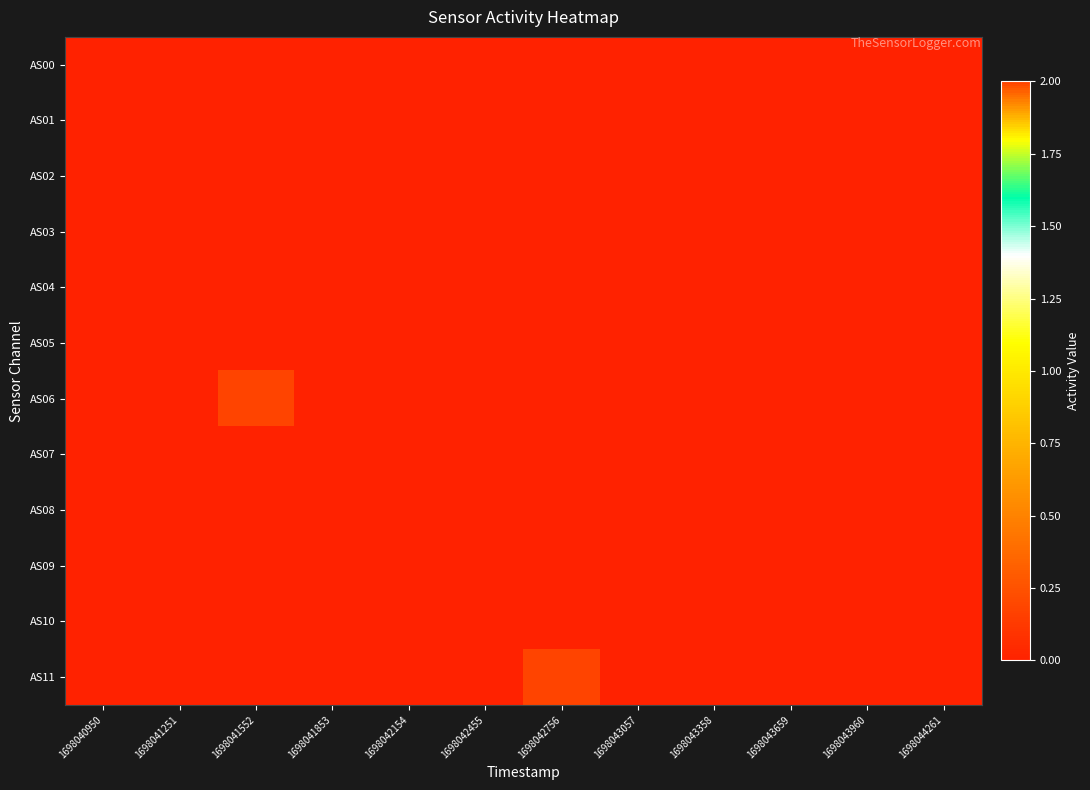

Reading right to left, list all the values displayed in this chart.

AS00: 1698044261=0	1698043960=0	1698043659=0	1698043358=0	1698043057=0	1698042756=0	1698042455=0	1698042154=0	1698041853=0	1698041552=0	1698041251=0	1698040950=0
AS01: 1698044261=0	1698043960=0	1698043659=0	1698043358=0	1698043057=0	1698042756=0	1698042455=0	1698042154=0	1698041853=0	1698041552=0	1698041251=0	1698040950=0
AS02: 1698044261=0	1698043960=0	1698043659=0	1698043358=0	1698043057=0	1698042756=0	1698042455=0	1698042154=0	1698041853=0	1698041552=0	1698041251=0	1698040950=0
AS03: 1698044261=0	1698043960=0	1698043659=0	1698043358=0	1698043057=0	1698042756=0	1698042455=0	1698042154=0	1698041853=0	1698041552=0	1698041251=0	1698040950=0
AS04: 1698044261=0	1698043960=0	1698043659=0	1698043358=0	1698043057=0	1698042756=0	1698042455=0	1698042154=0	1698041853=0	1698041552=0	1698041251=0	1698040950=0
AS05: 1698044261=0	1698043960=0	1698043659=0	1698043358=0	1698043057=0	1698042756=0	1698042455=0	1698042154=0	1698041853=0	1698041552=0	1698041251=0	1698040950=0
AS06: 1698044261=0	1698043960=0	1698043659=0	1698043358=0	1698043057=0	1698042756=0	1698042455=0	1698042154=0	1698041853=0	1698041552=2	1698041251=0	1698040950=0
AS07: 1698044261=0	1698043960=0	1698043659=0	1698043358=0	1698043057=0	1698042756=0	1698042455=0	1698042154=0	1698041853=0	1698041552=0	1698041251=0	1698040950=0
AS08: 1698044261=0	1698043960=0	1698043659=0	1698043358=0	1698043057=0	1698042756=0	1698042455=0	1698042154=0	1698041853=0	1698041552=0	1698041251=0	1698040950=0
AS09: 1698044261=0	1698043960=0	1698043659=0	1698043358=0	1698043057=0	1698042756=0	1698042455=0	1698042154=0	1698041853=0	1698041552=0	1698041251=0	1698040950=0
AS10: 1698044261=0	1698043960=0	1698043659=0	1698043358=0	1698043057=0	1698042756=0	1698042455=0	1698042154=0	1698041853=0	1698041552=0	1698041251=0	1698040950=0
AS11: 1698044261=0	1698043960=0	1698043659=0	1698043358=0	1698043057=0	1698042756=2	1698042455=0	1698042154=0	1698041853=0	1698041552=0	1698041251=0	1698040950=0